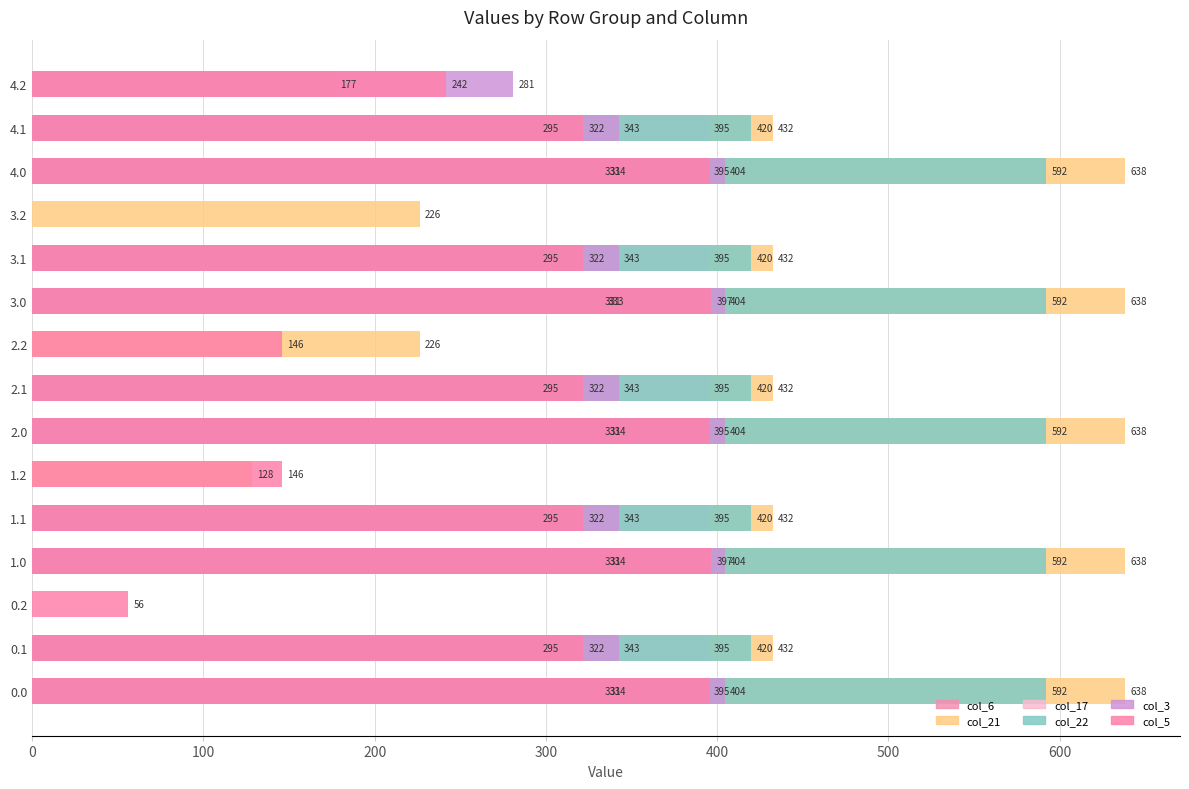

What position from the right is 1.2?

10